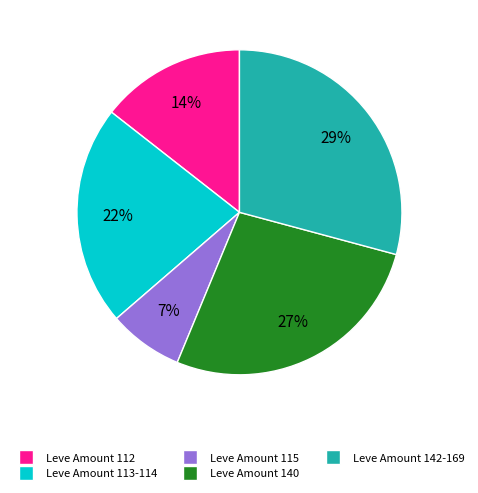

How many slices are in this pie chart?

5